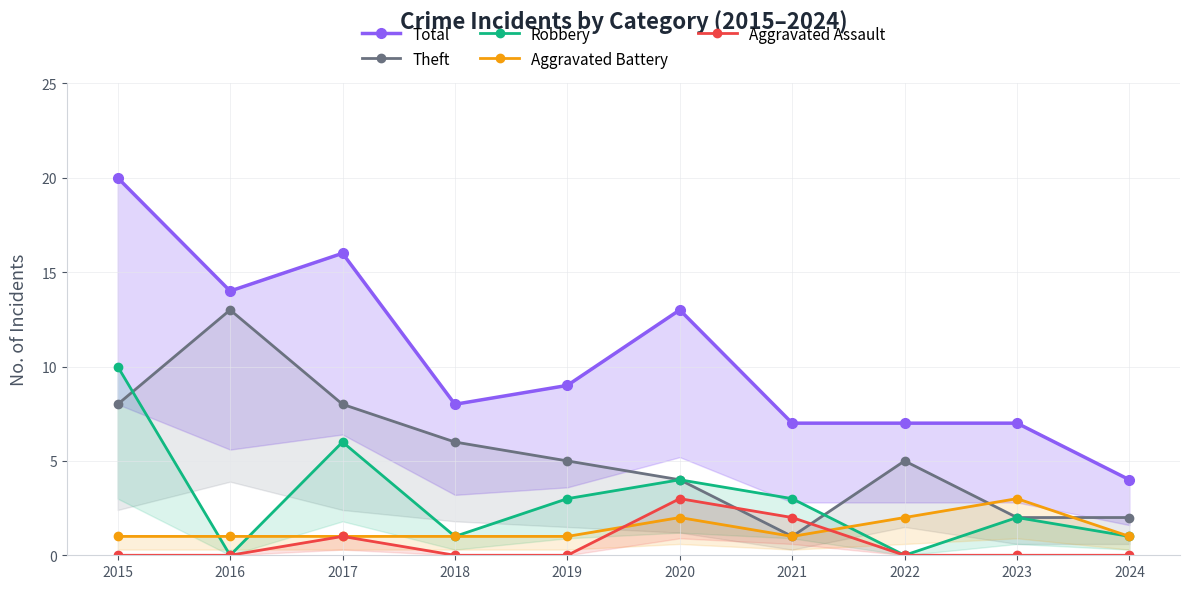

How many interior local valleys does the Aggravated Battery series have?

1